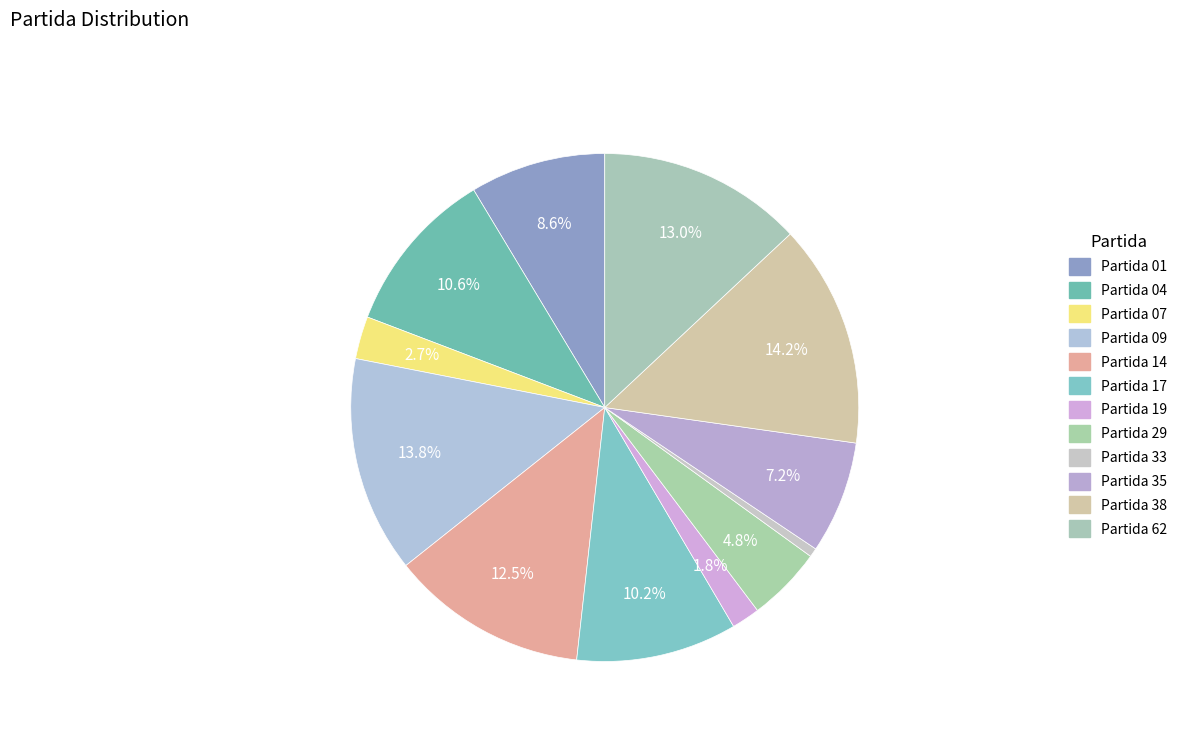

True or false: Partida 01 accounts for 22% of the total.

False